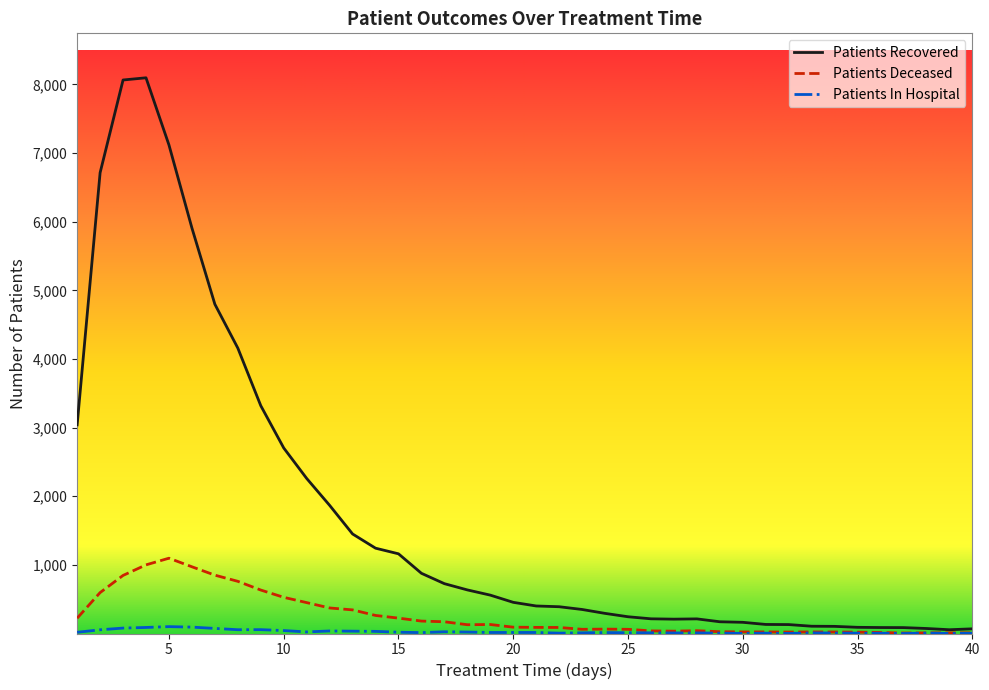

Which series has the largest total across all categories?

Patients Recovered